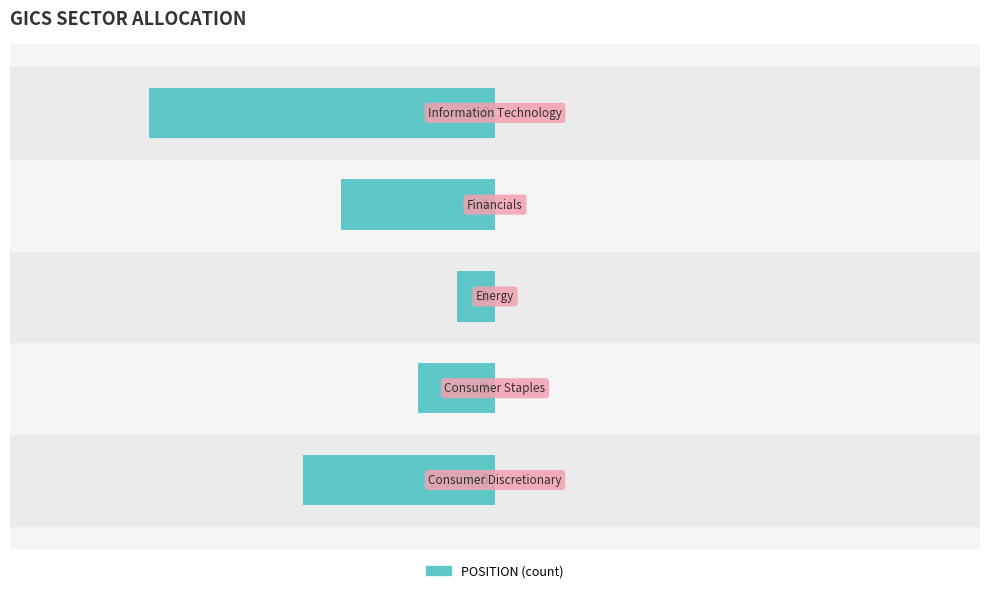

Are the bars horizontal?

Yes